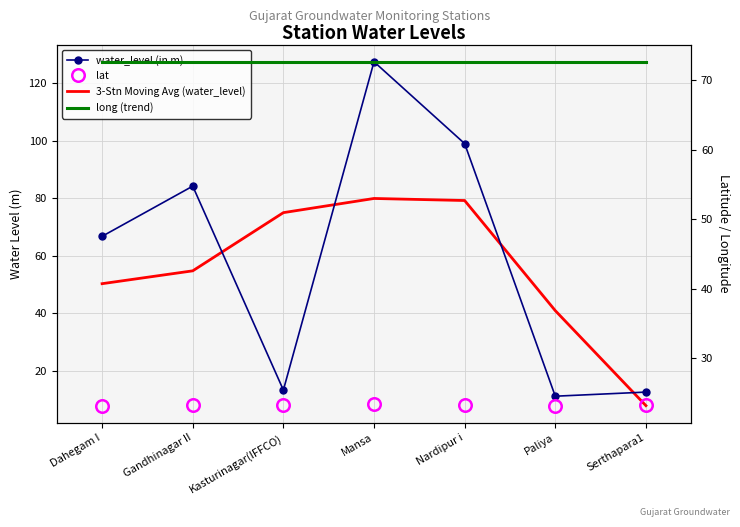

Is the value of 3-Stn Moving Avg (water_level) at Serthapara1 greater than the value of lat at Nardipur i?

No